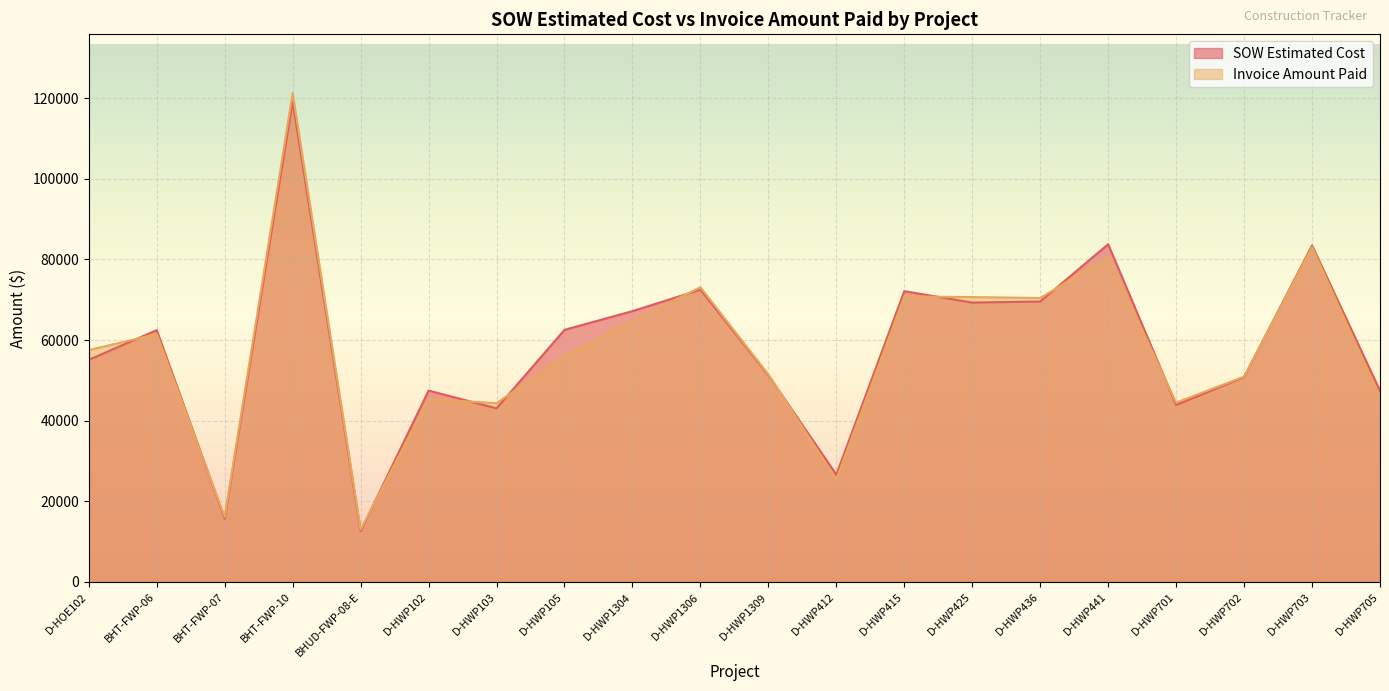

How many data points in SOW Estimated Cost are above 62460?

10